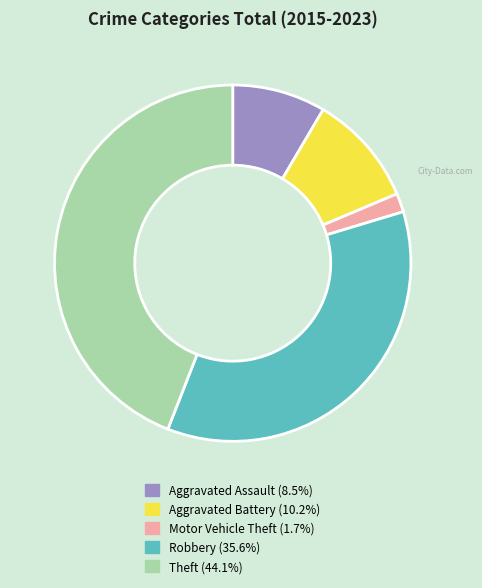

Which category has the smallest portion of the pie?

Motor Vehicle Theft